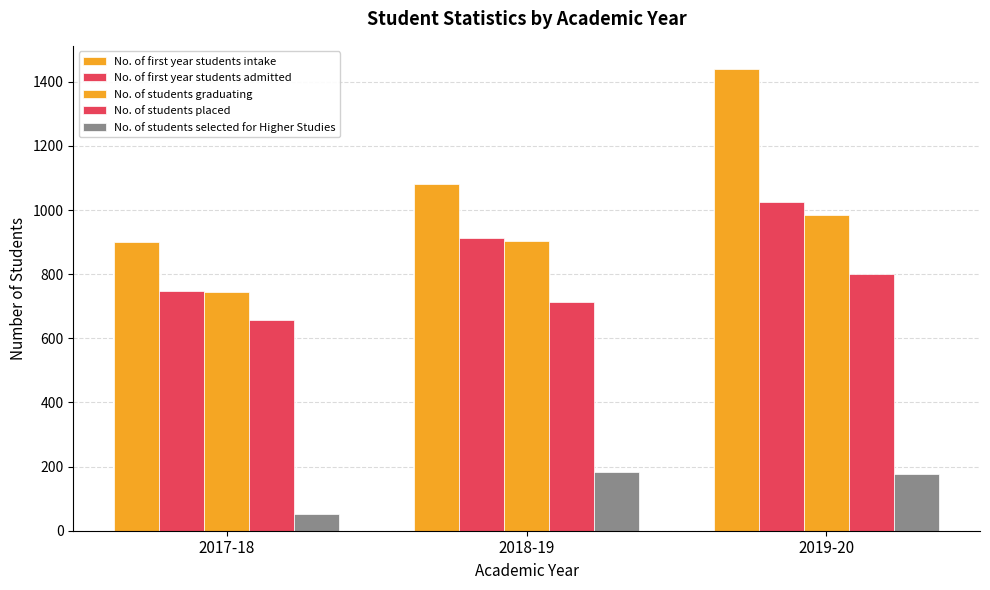

Where does the No. of first year students intake series first go above 1080?

2019-20